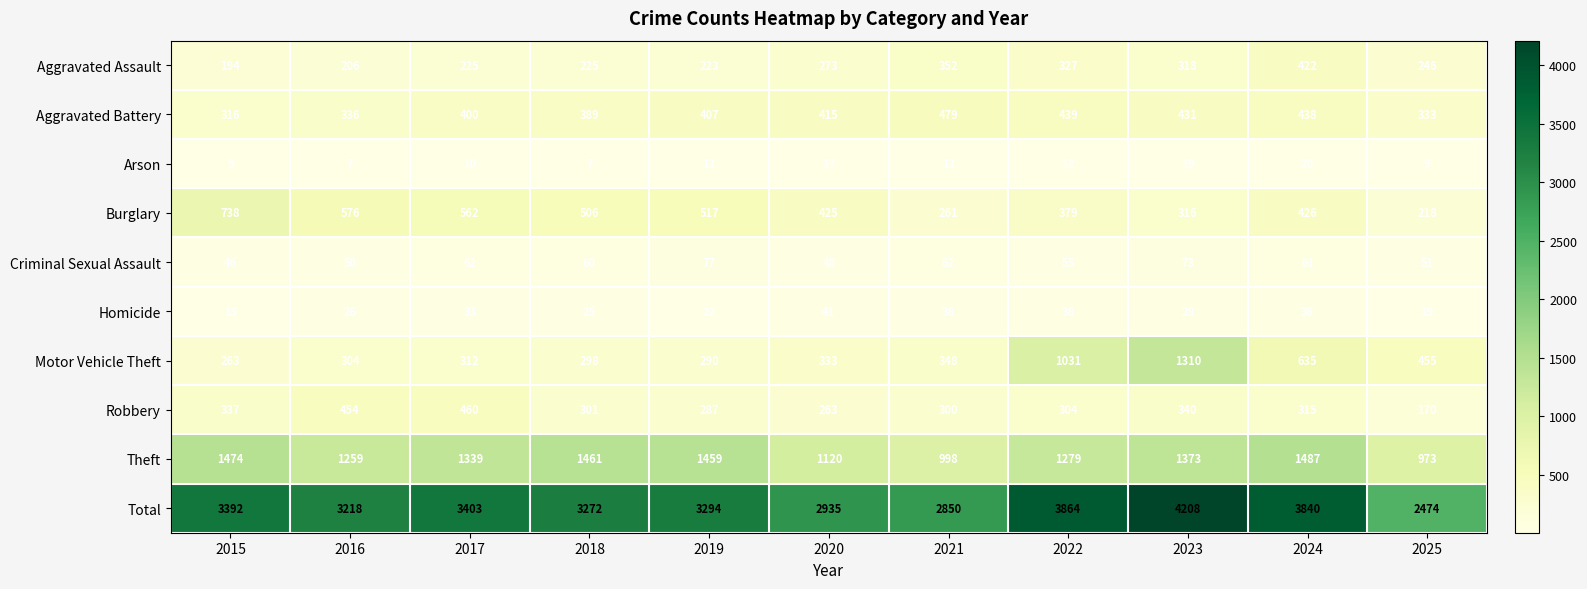

What is the approximate value of Burglary at 2025, to the nearest 50?

200